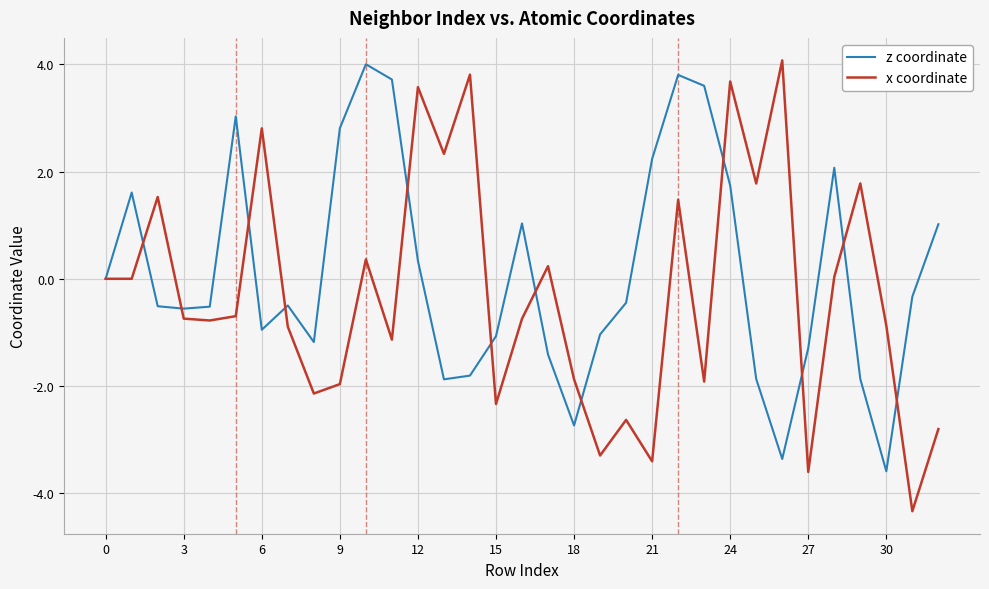

Which series has the widest spread of values?

x coordinate